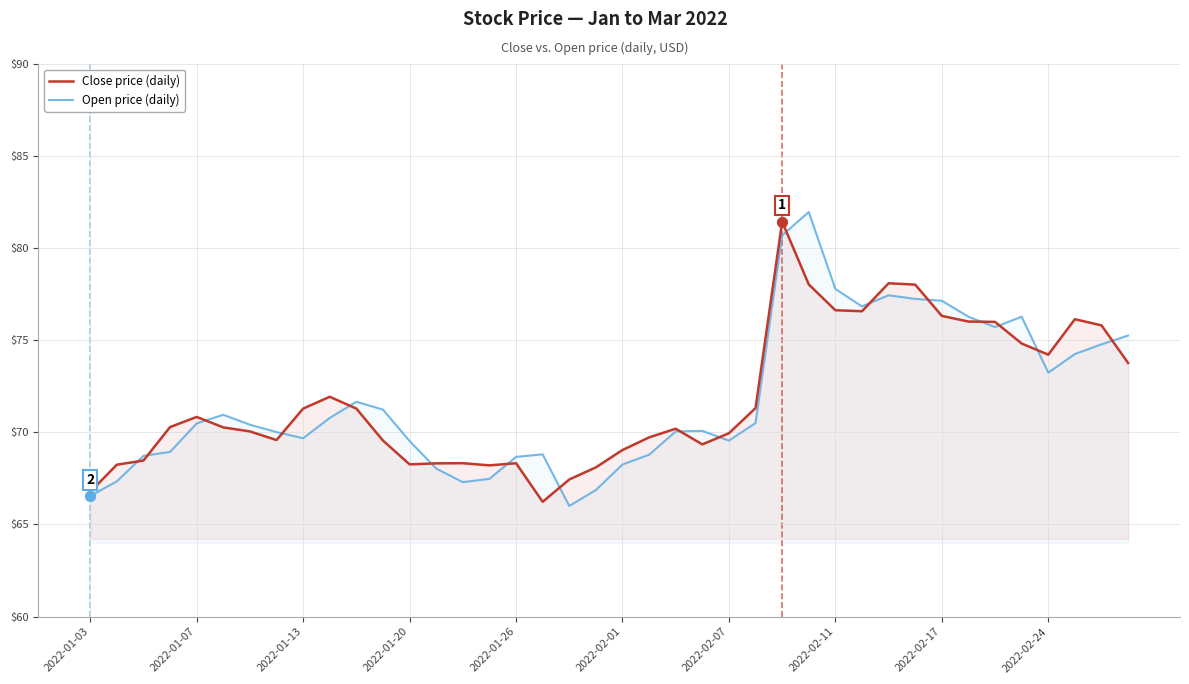

What is the total value across all series at 17?

135.0